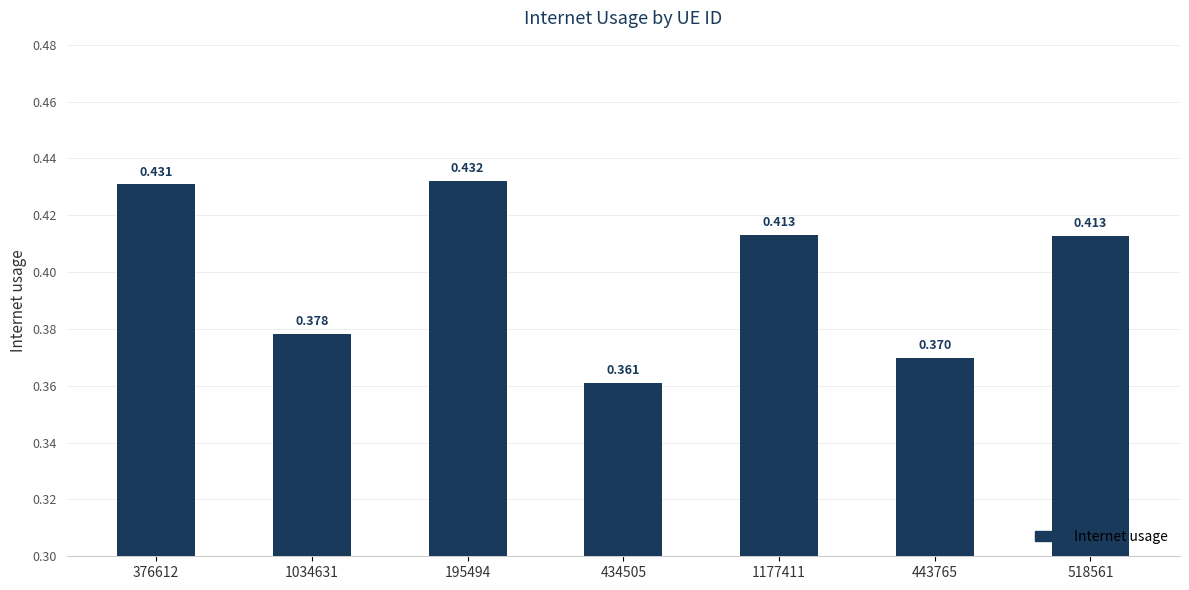

Does the chart contain any negative values?

No